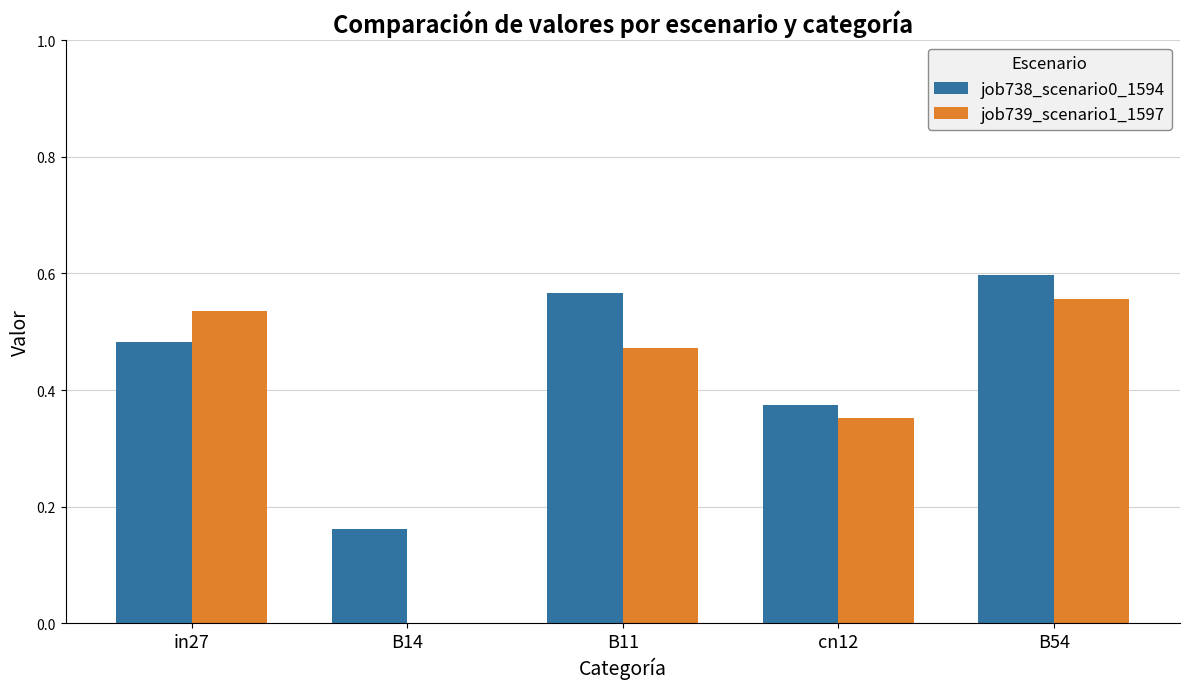

At which category does the chart reach its peak across all series?

B54